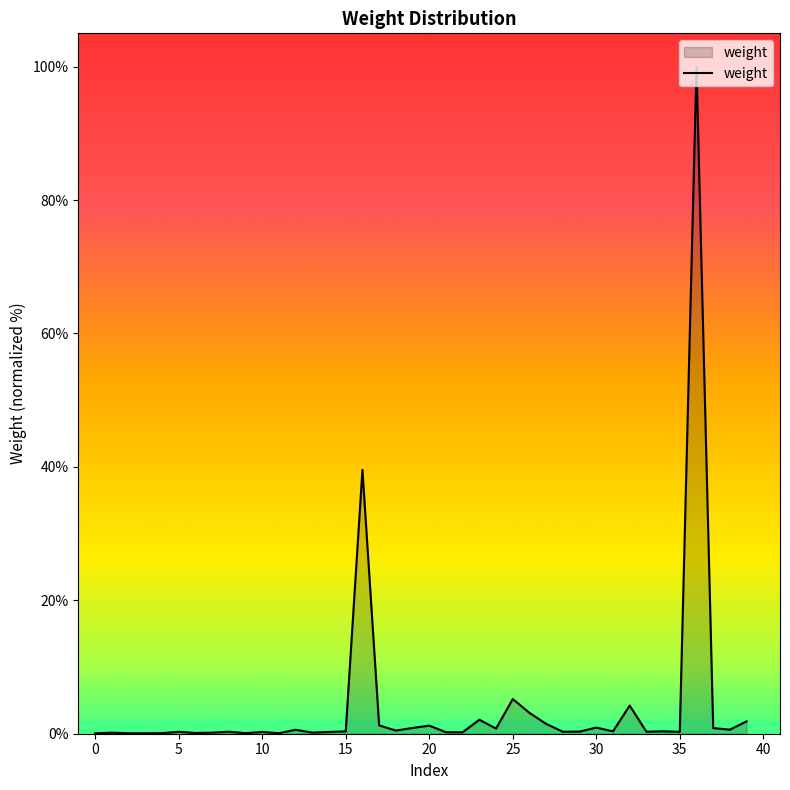

What is the difference between the maximum and minimum values?

99.9